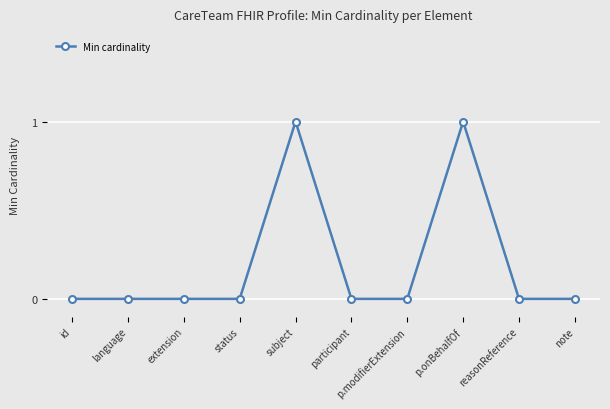

What position from the left is language?

2